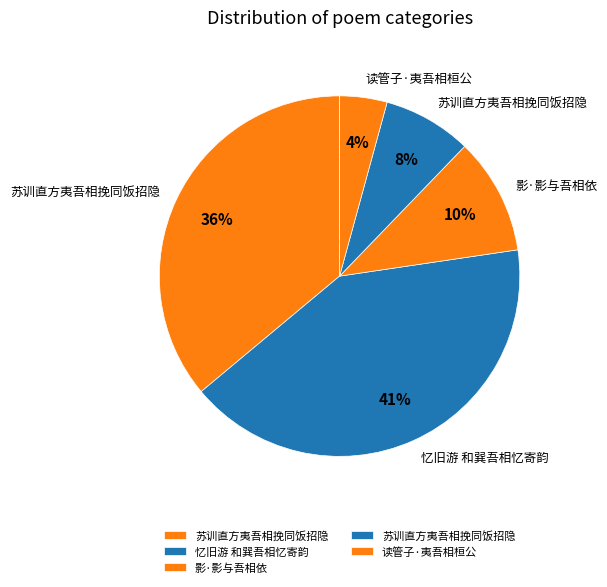

Which slice is the smallest?

读管子·夷吾相桓公